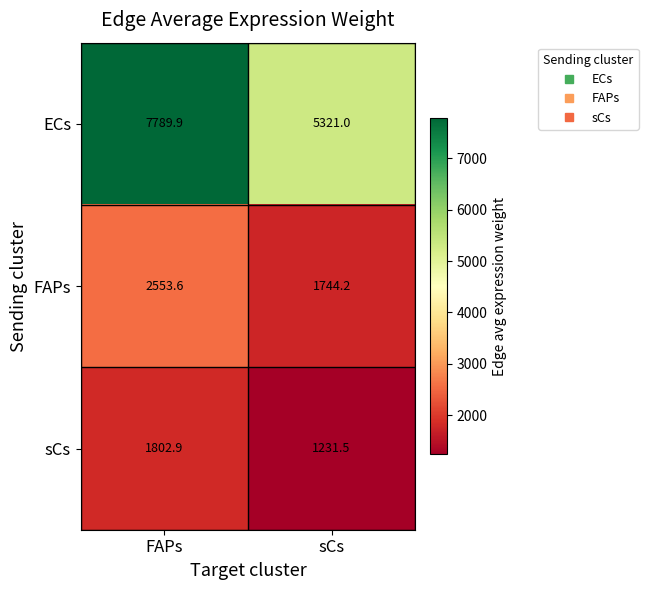

At which category is the sum across all series the highest?

FAPs